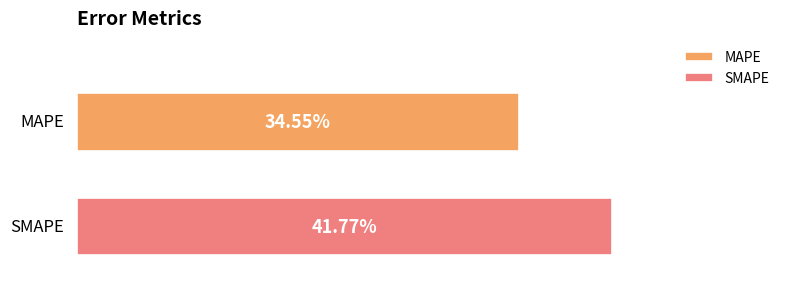

Rank the series by their average value, from lowest to highest.

MAPE, SMAPE